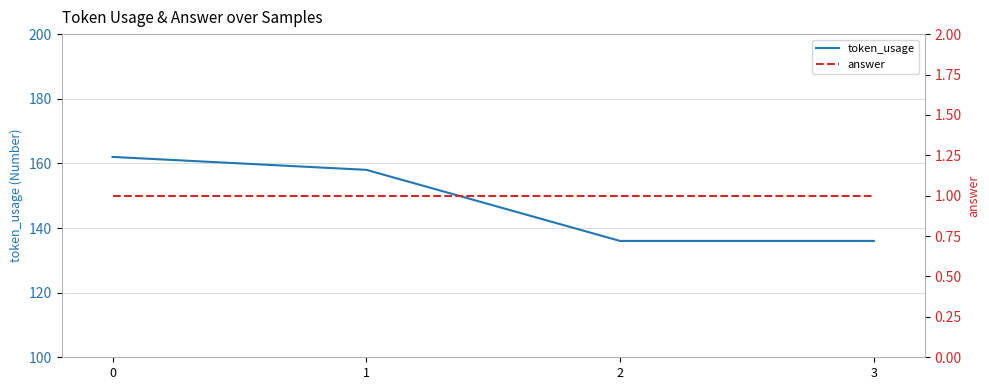

What are all the series names shown in the legend?

token_usage, answer